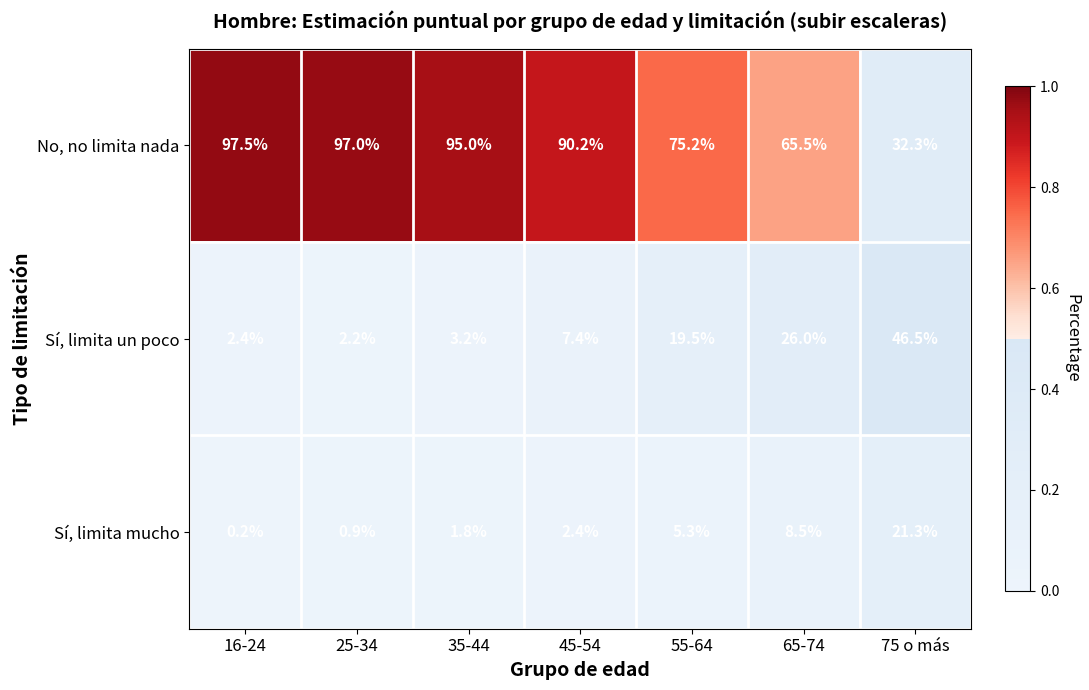

Which series has the largest range (max minus min)?

No, no limita nada